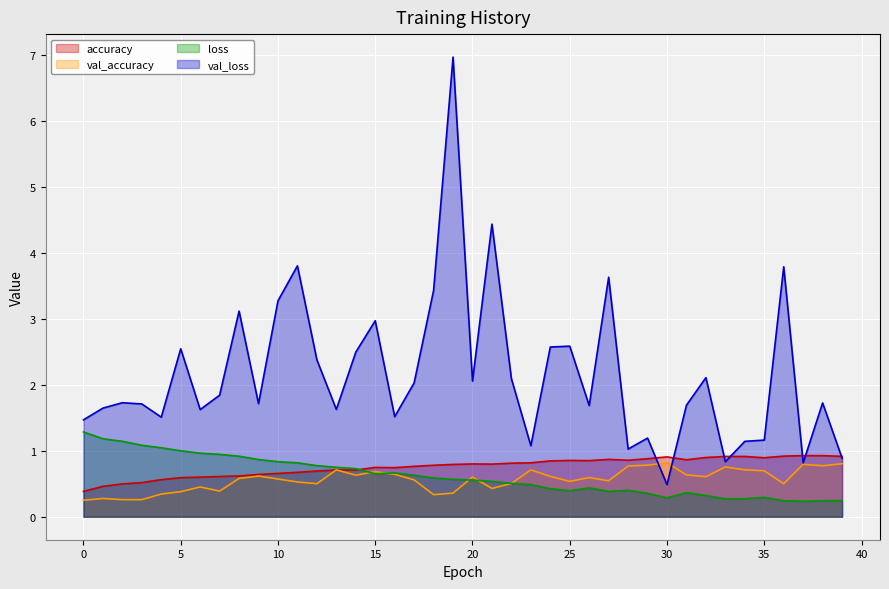

True or false: loss has more than 2 points higher than both neighbors.

True